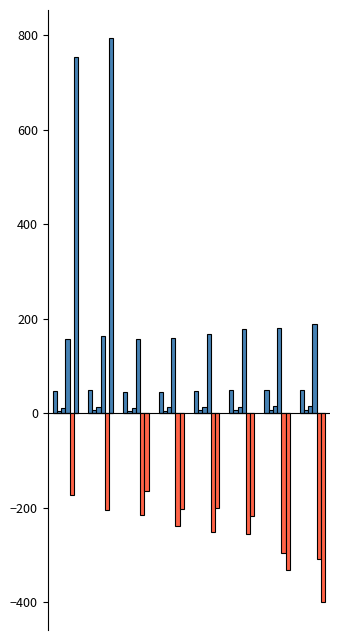

How many data points does each series have?

8